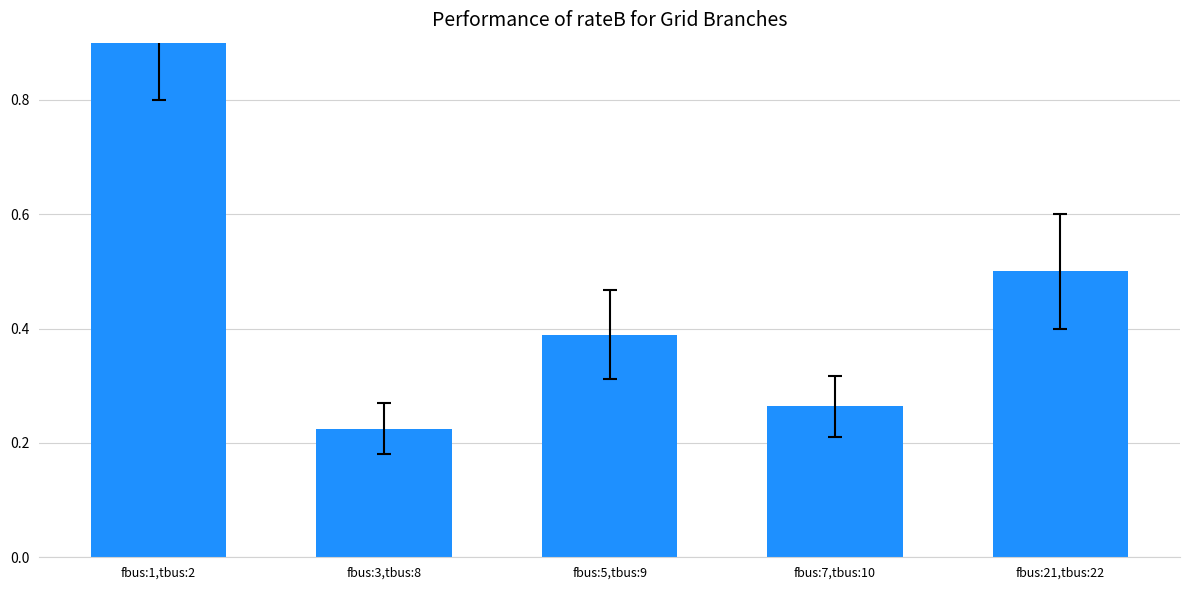

What is the minimum value shown in the chart?

0.2